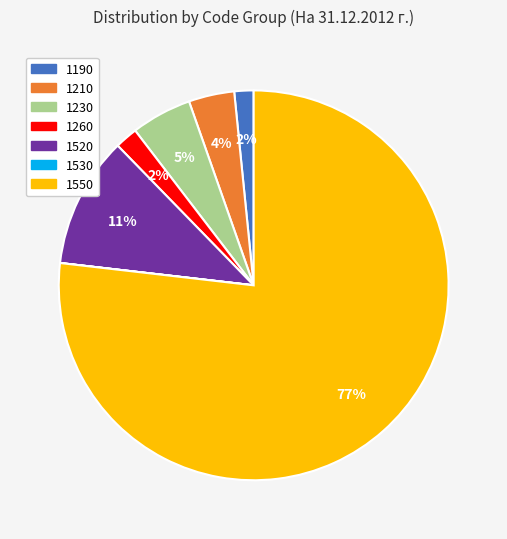

To the nearest percent, what portion does 1190 represent?

2%